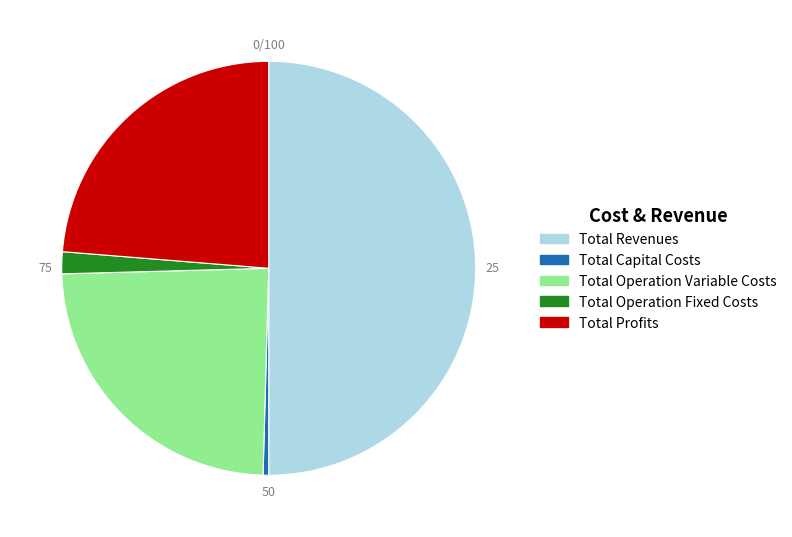

Is the sum of Total Operation Fixed Costs and Total Revenues greater than half?

Yes